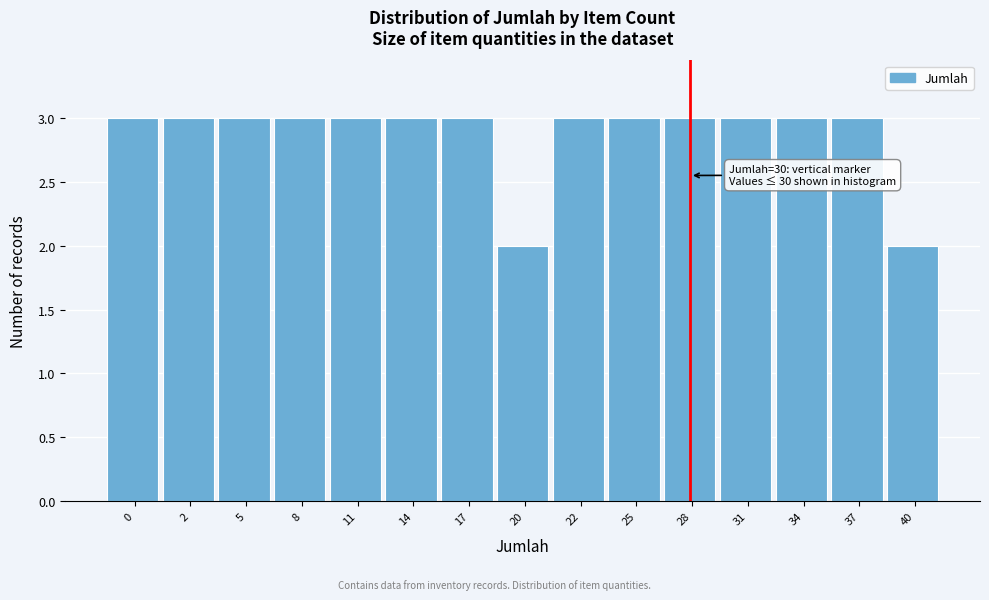

Reading left to right, transcribe all the data shown in this chart.

3	3	3	3	3	3	3	2	3	3	3	3	3	3	2